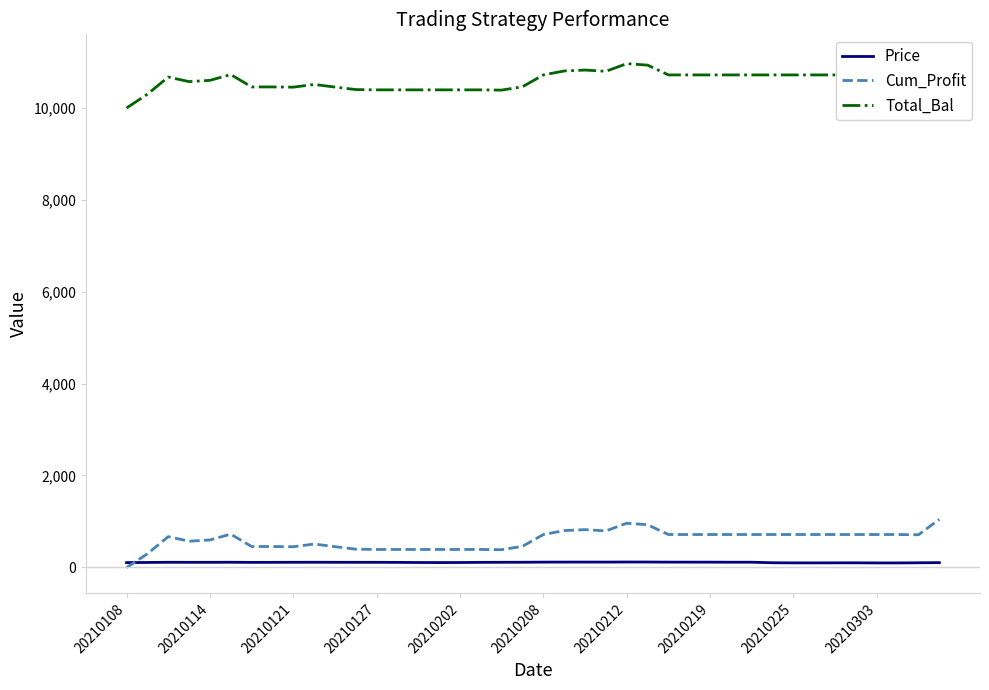

What is the difference between the Price values at 20210202 and 20210225?

8.0